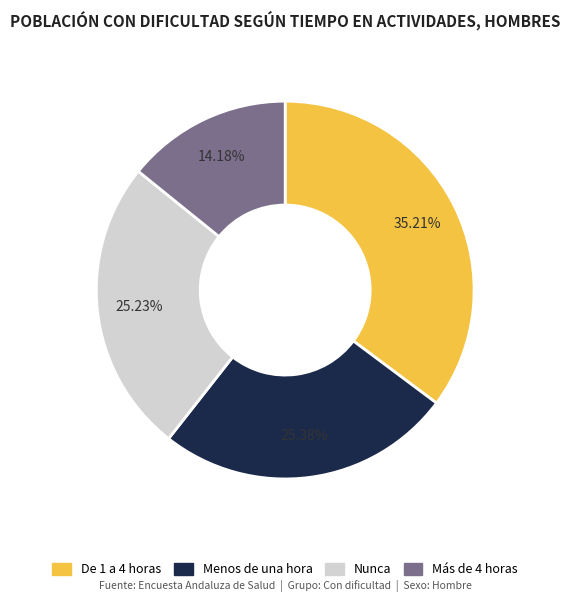

Is there a majority slice in this chart?

No